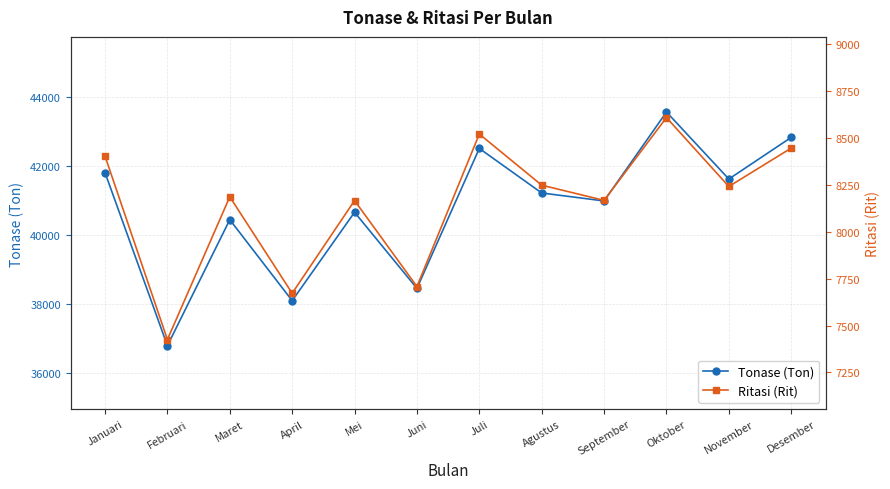

What is the average value of the Ritasi (Rit) series?

8150.1